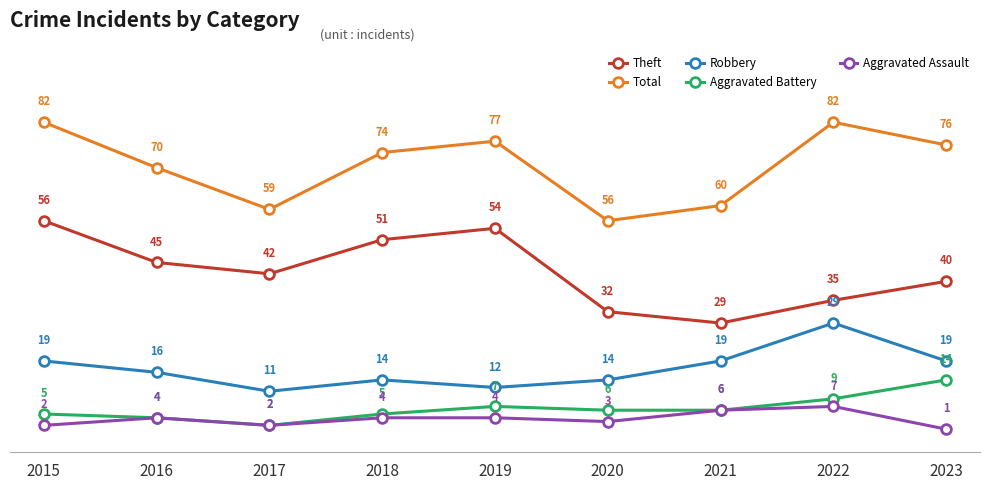

At 2020, list the series in order from smallest to largest.

Aggravated Assault, Aggravated Battery, Robbery, Theft, Total